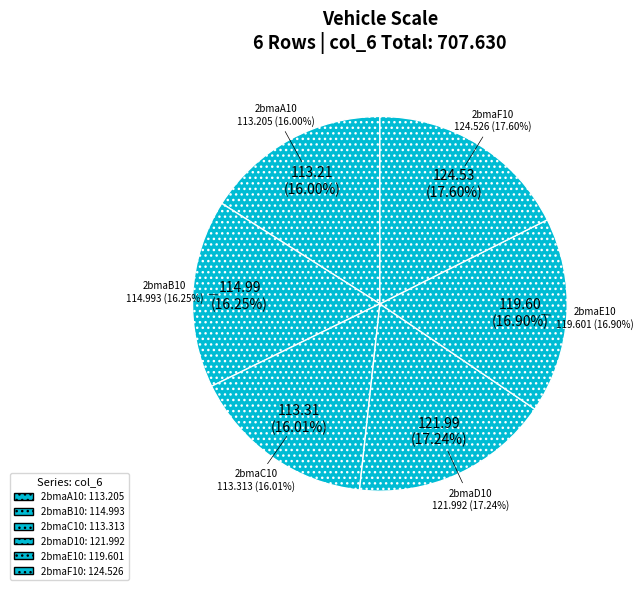

What is the total percentage of 2bmaF10 and 2bmaC10?

33.6%